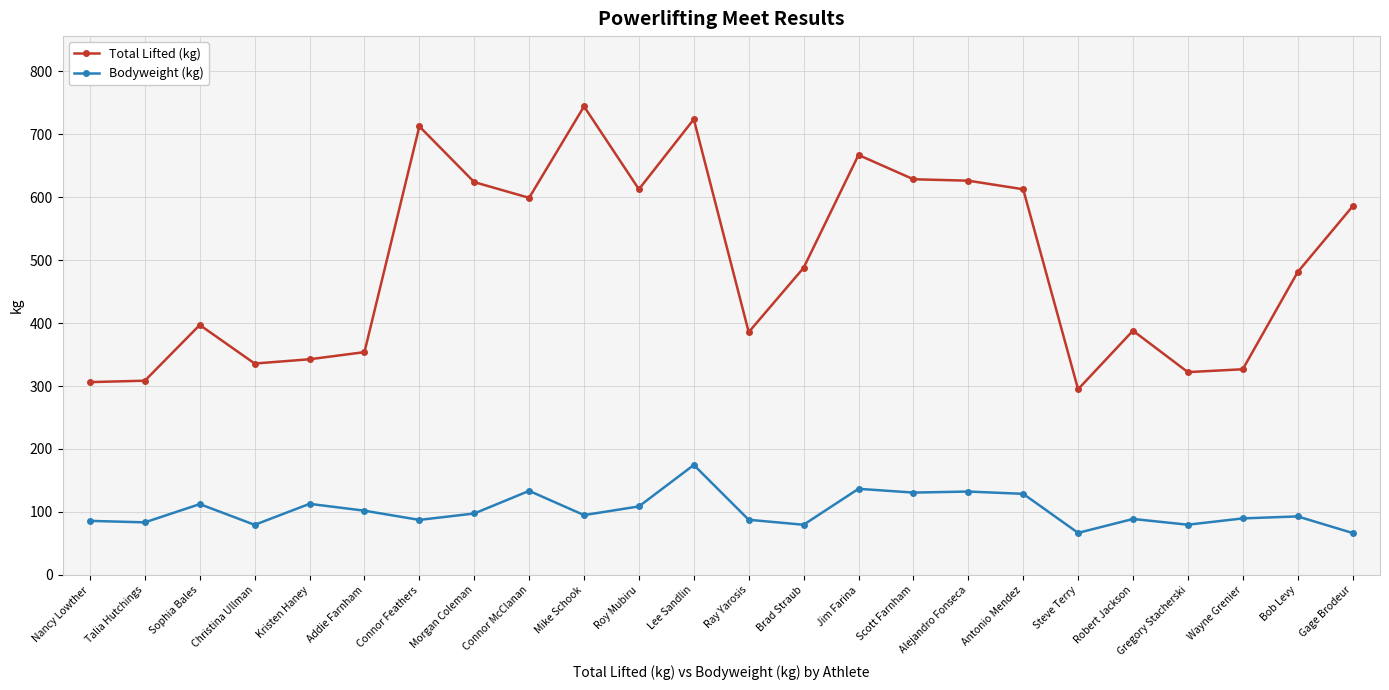

In Total Lifted (kg), how many points are higher than both neighbors (excluding endpoints)?

6